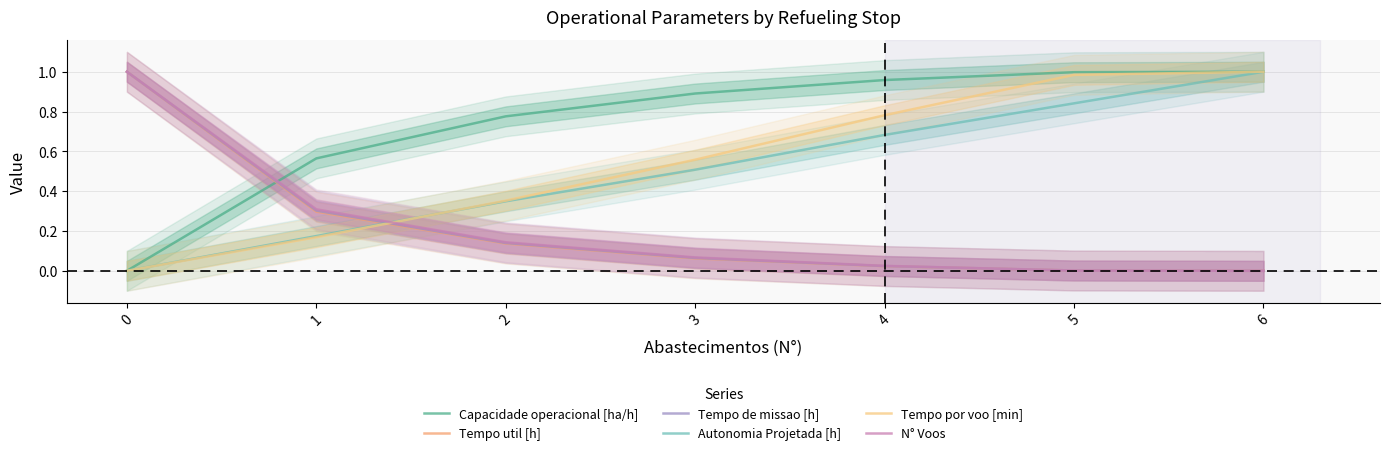

Rank the series by their maximum value, from highest to lowest.

Capacidade operacional [ha/h], Tempo util [h], Tempo de missao [h], Autonomia Projetada [h], Tempo por voo [min], N° Voos